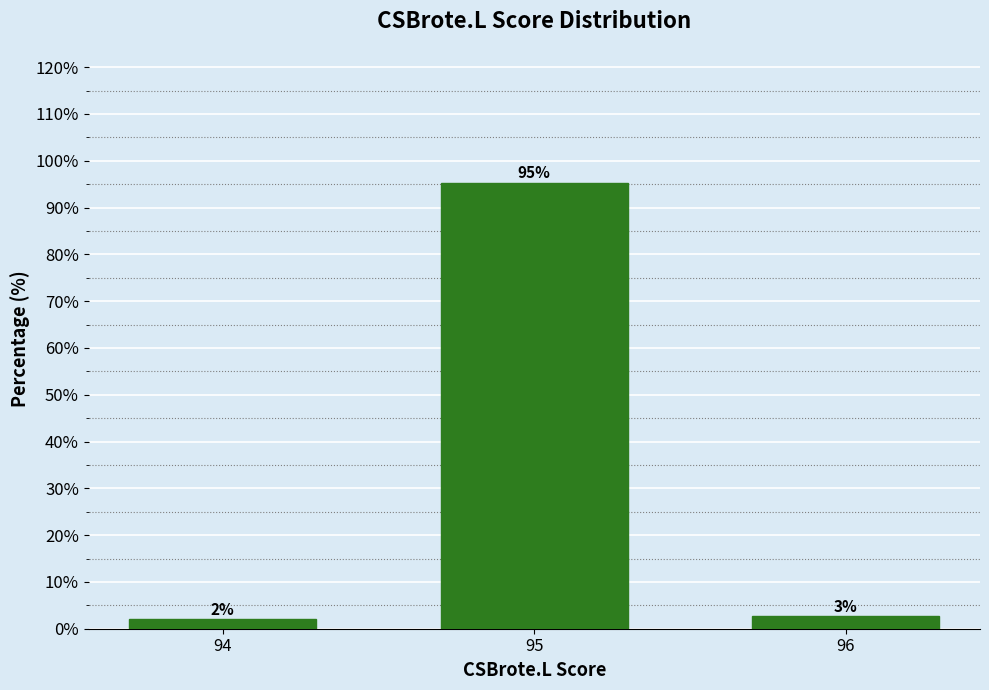

The chart shows a value of 95.3 at 95. True or false?

True